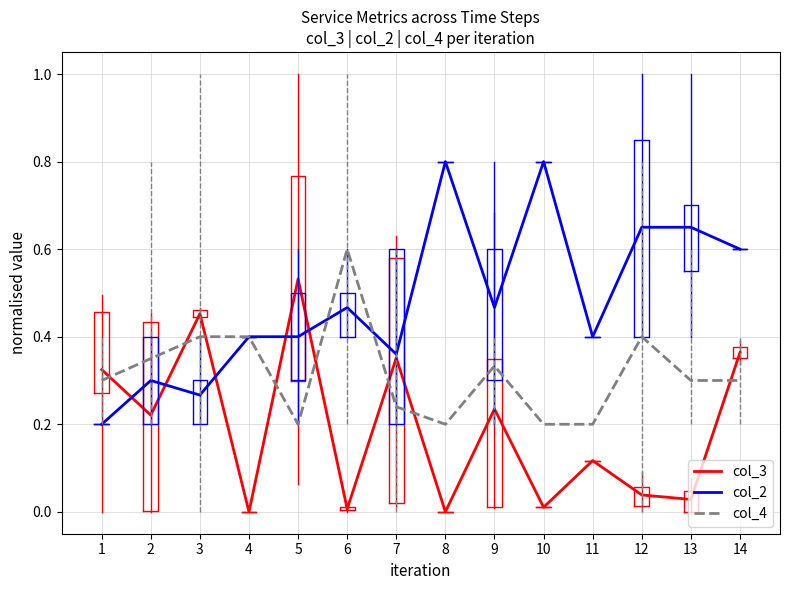

Which category has the highest value in the col_4 series?

6